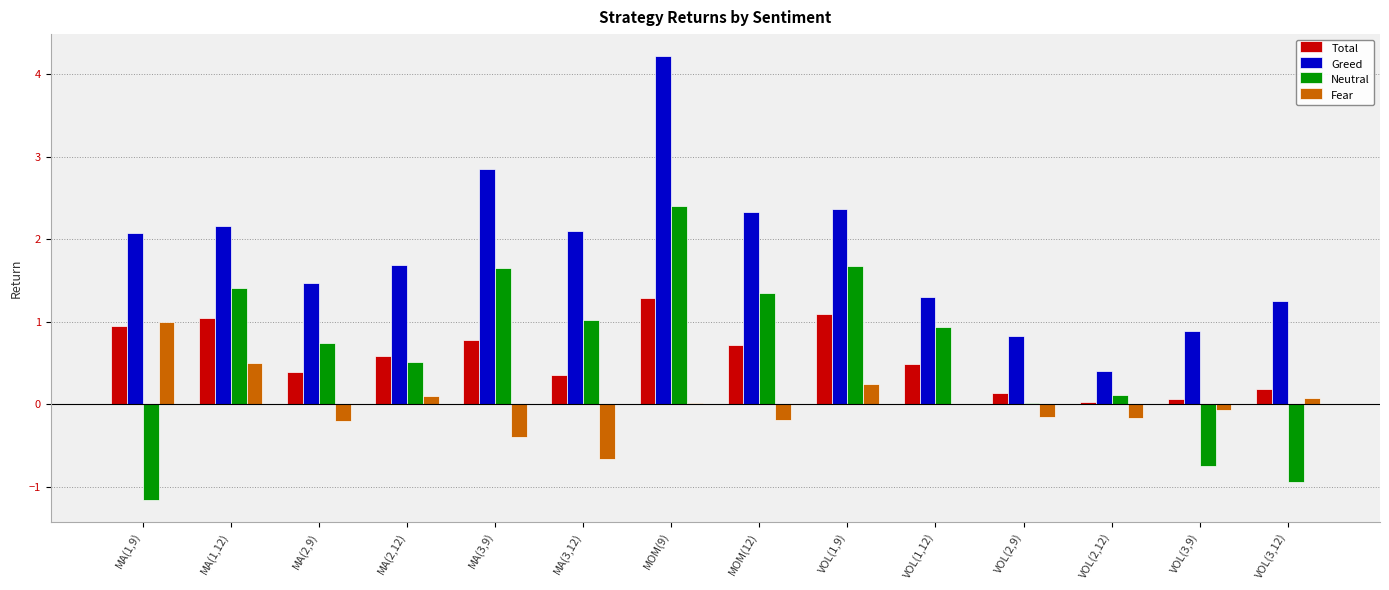

Which series changed the most between MA(3,9) and VOL(3,9)?

Neutral